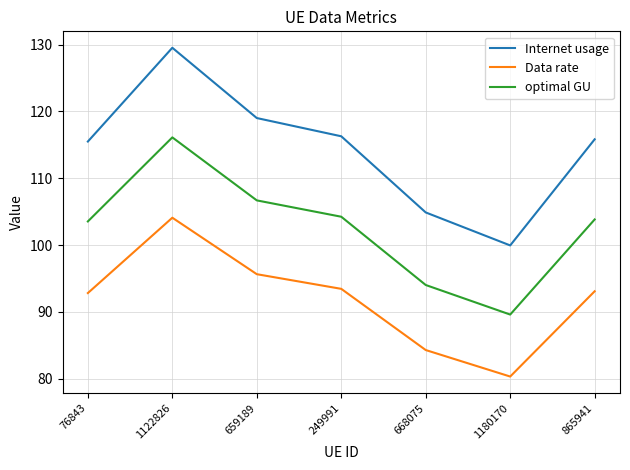

List the series in order of their overall mean, lowest first.

Data rate, optimal GU, Internet usage